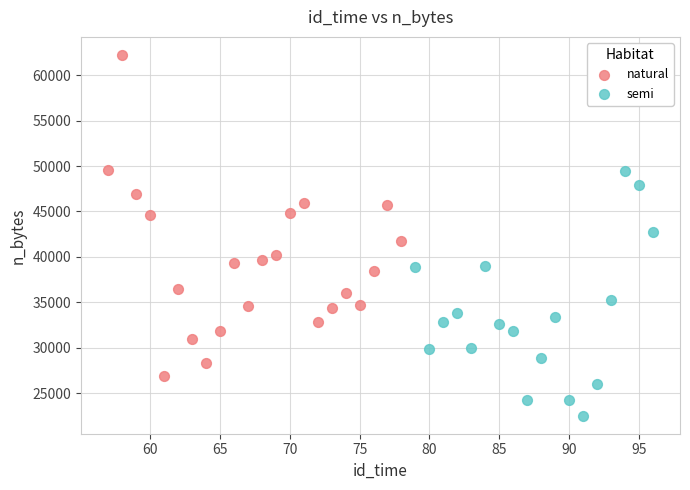

Which series contains the highest Y value?

natural